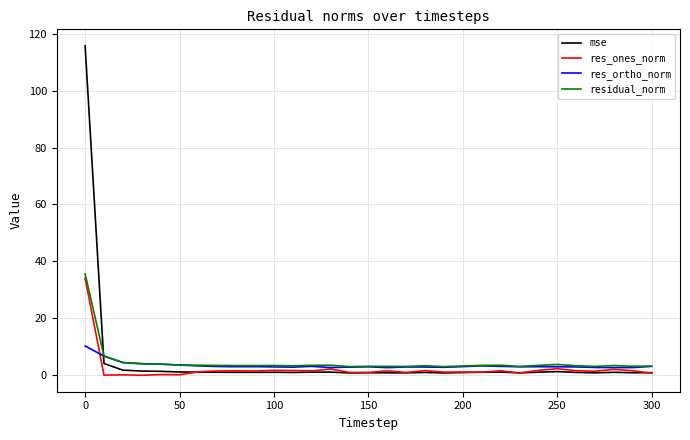

How many series are shown in this chart?

4